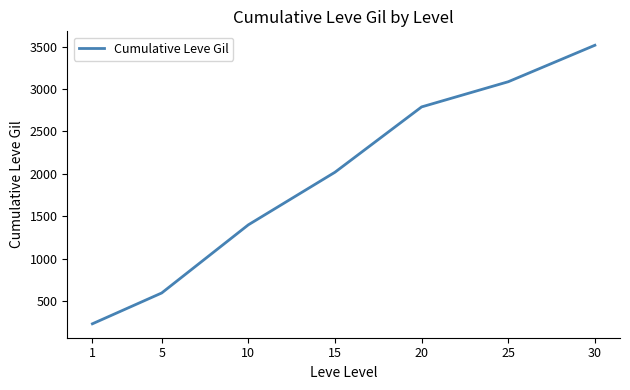

Rank the categories by value from lowest to highest.

1, 5, 10, 15, 20, 25, 30